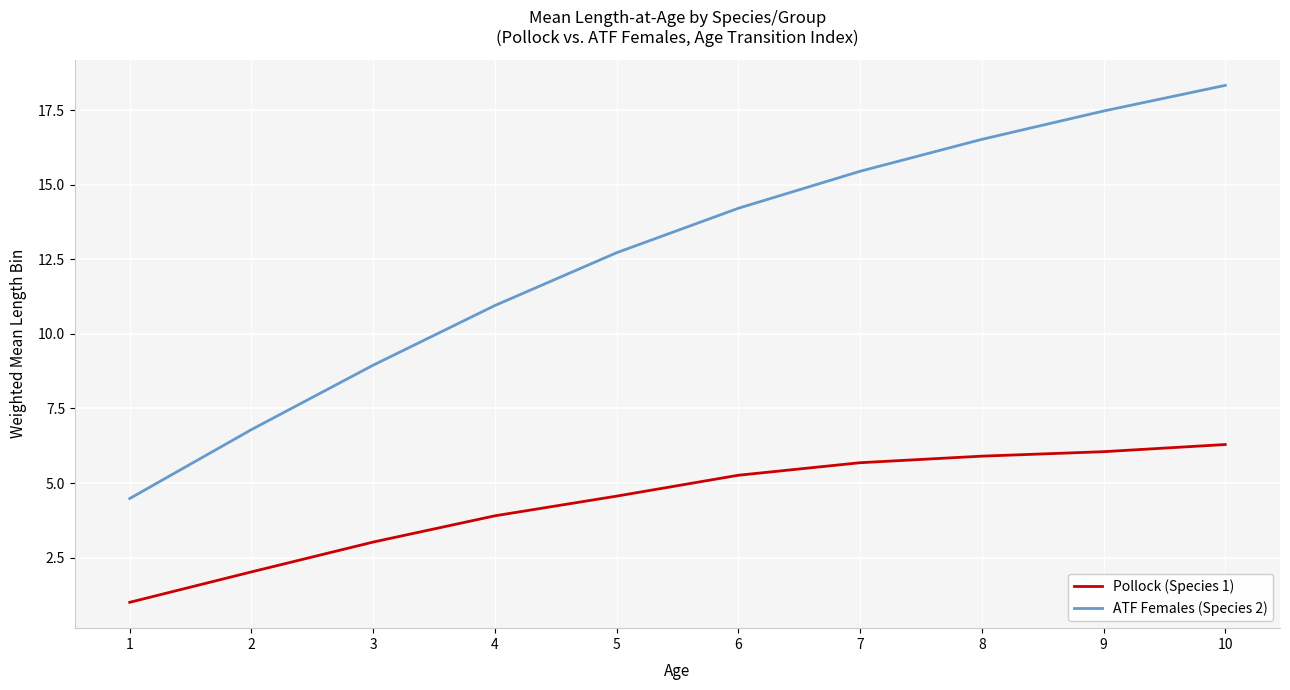

List the series in order of their overall mean, lowest first.

Pollock (Species 1), ATF Females (Species 2)